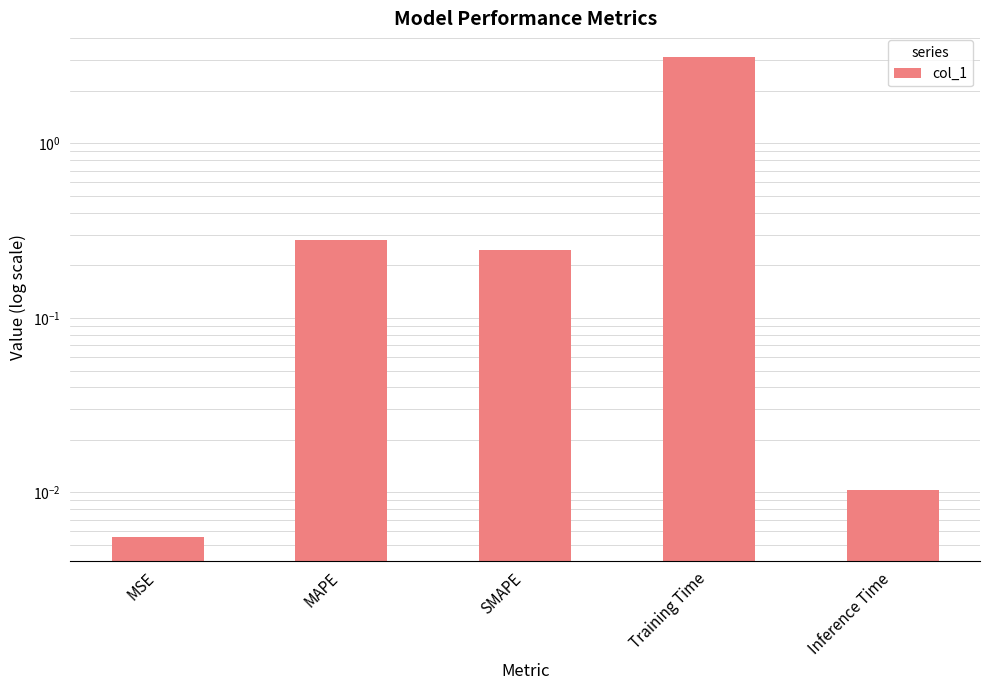

List the labels in order of value, smallest first.

MSE, Inference Time, SMAPE, MAPE, Training Time